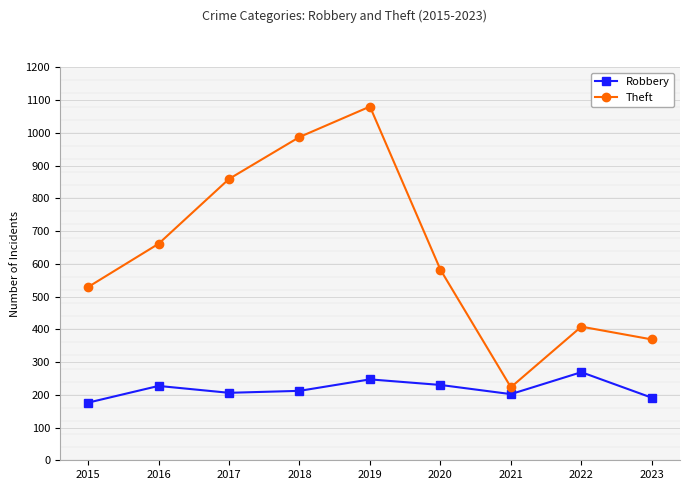

How many lines are shown in the chart?

2